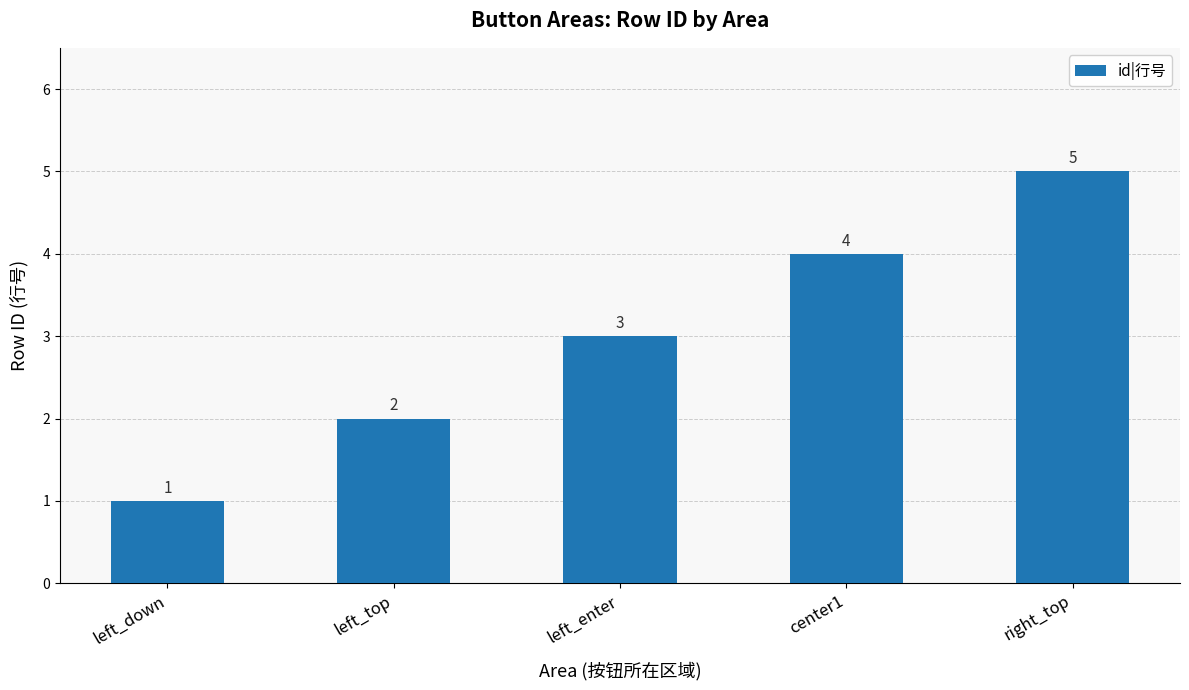

What is the value of the 5th bar from the left?

5